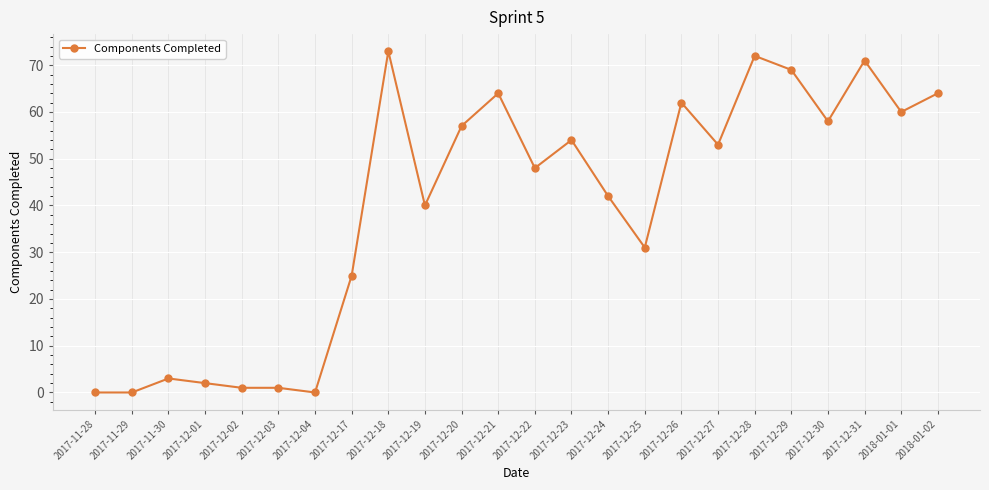

What is the maximum value shown in the chart?

73